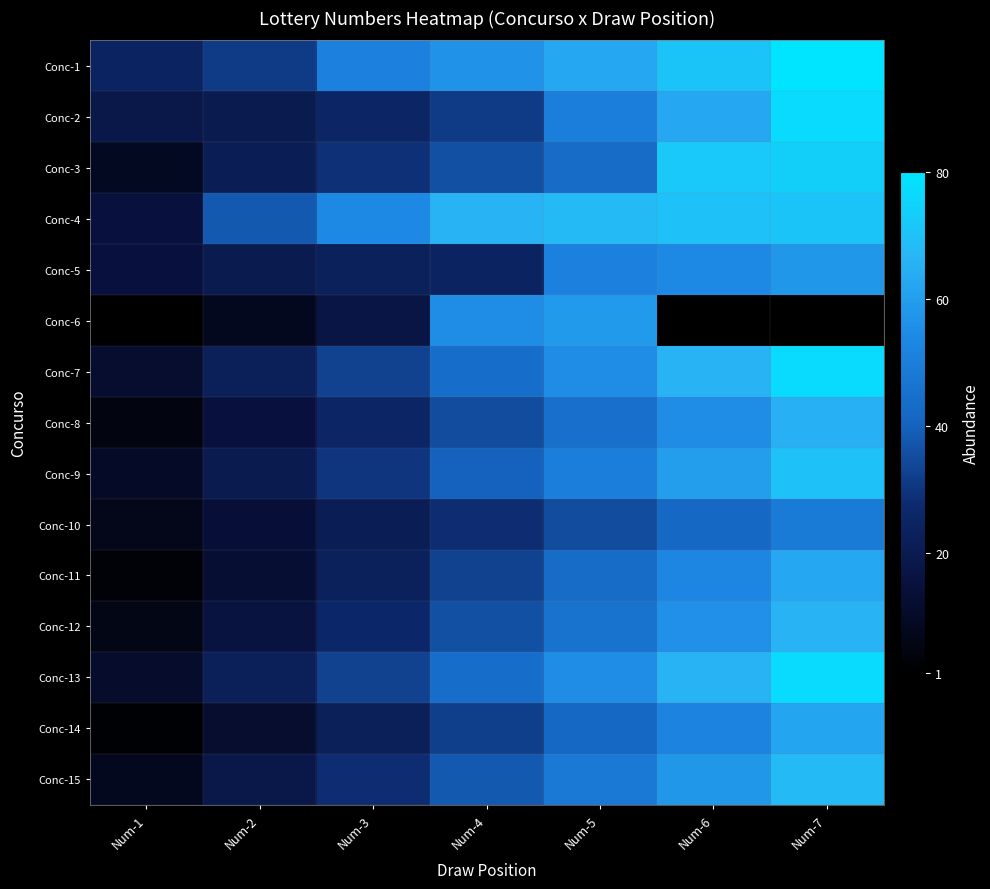

Rank the series at Num-2 from lowest to highest value.

Conc-6, Conc-14, Conc-11, Conc-10, Conc-8, Conc-12, Conc-15, Conc-2, Conc-5, Conc-9, Conc-3, Conc-7, Conc-13, Conc-1, Conc-4